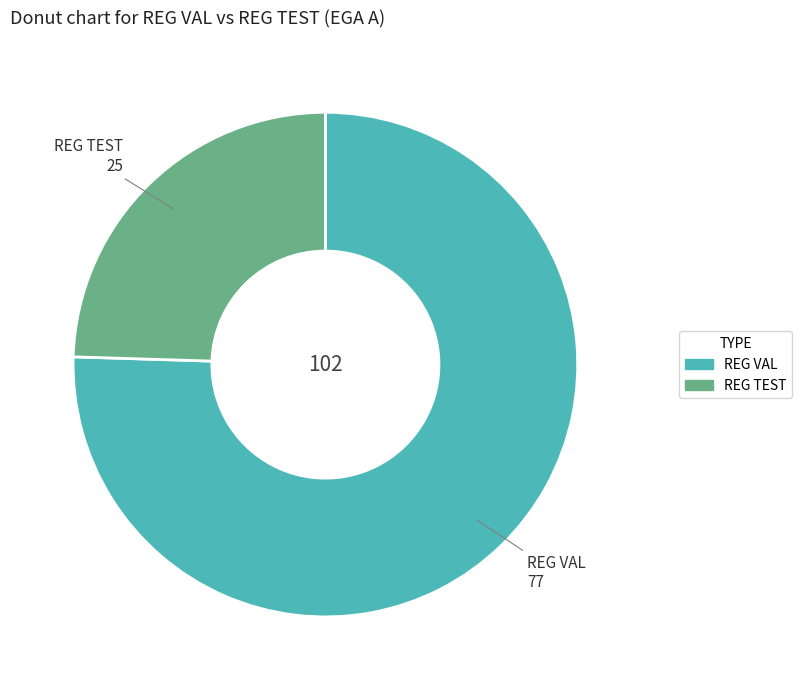

Approximately how many times larger is the value at REG VAL compared to REG TEST?

3.1